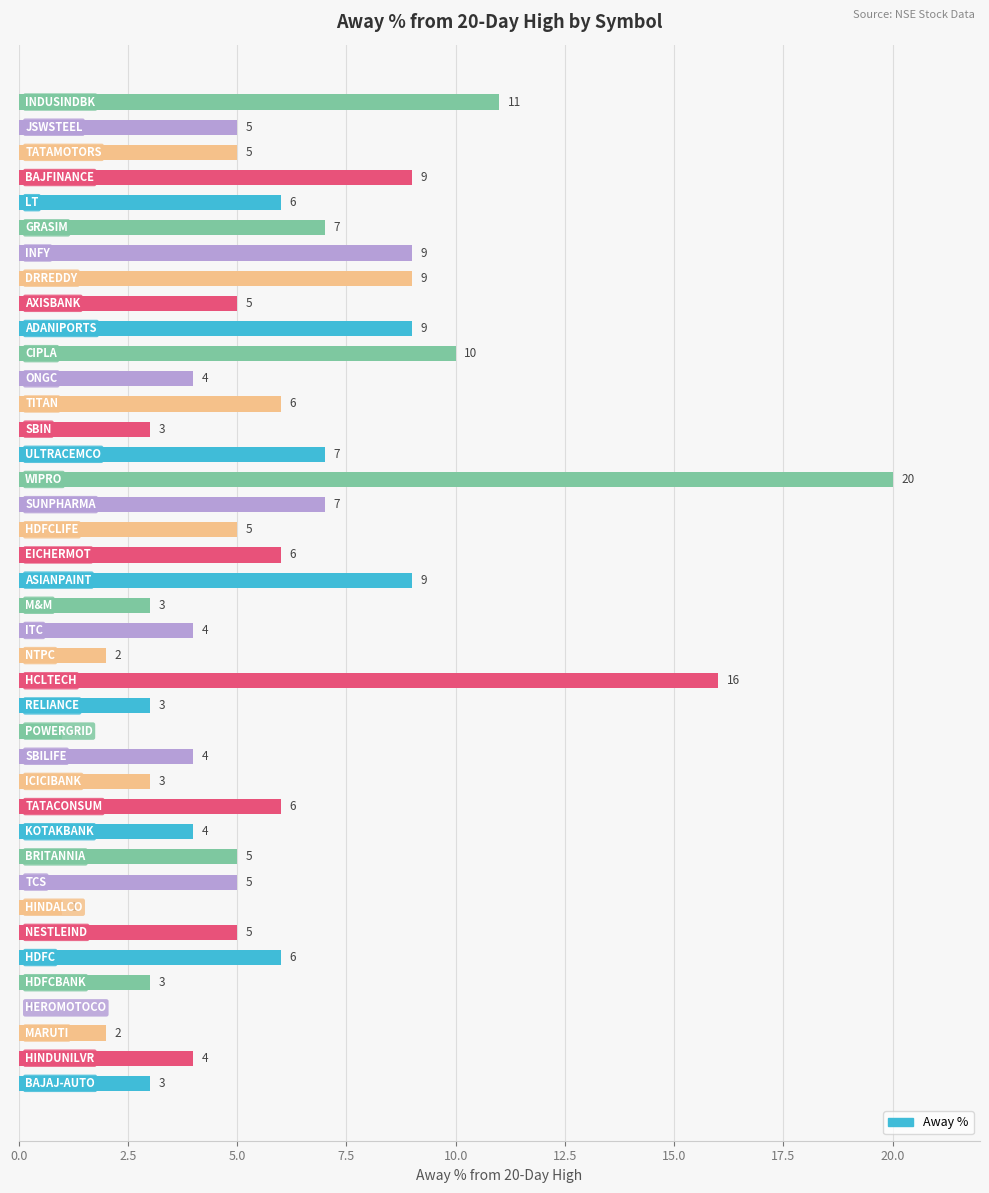

What is the maximum value shown in the chart?

20